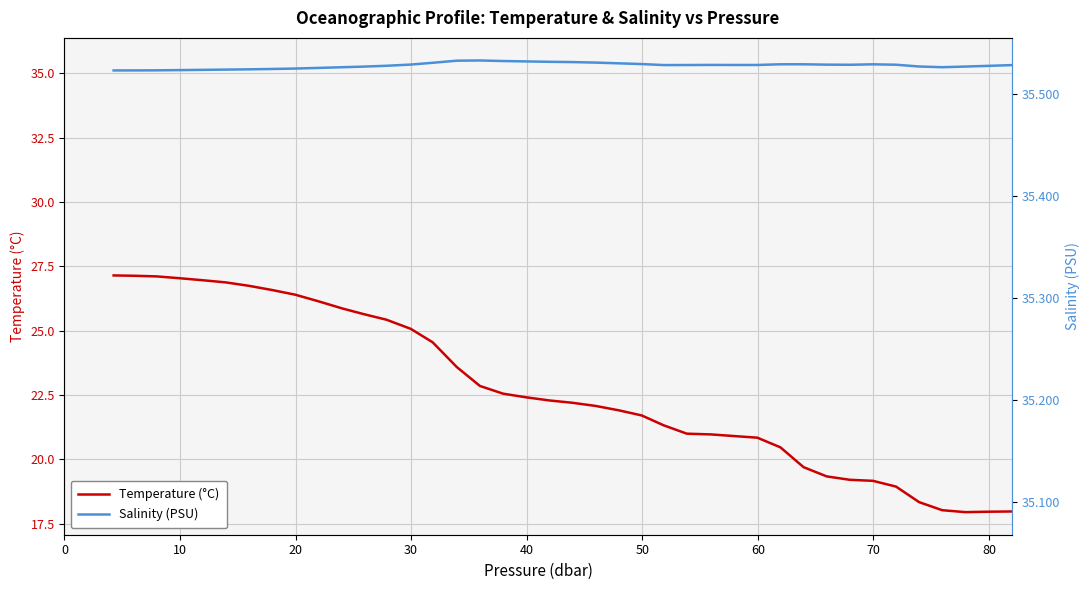

What is the smallest value displayed?

17.9